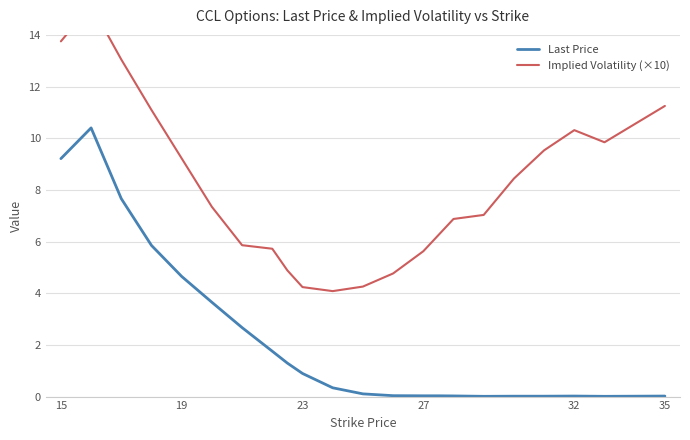

How many interior local valleys does the Last Price series have?

2